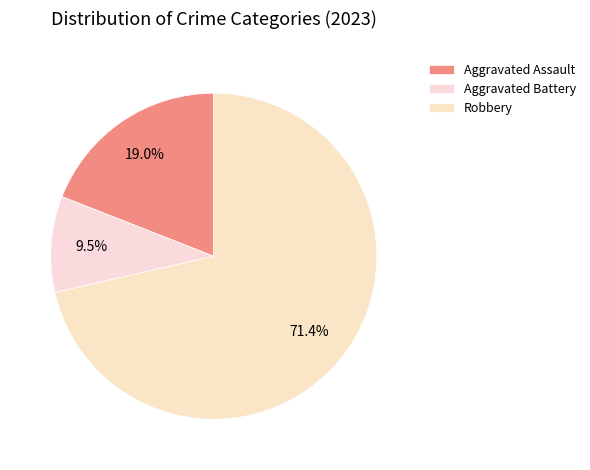

How many slices are in this pie chart?

3